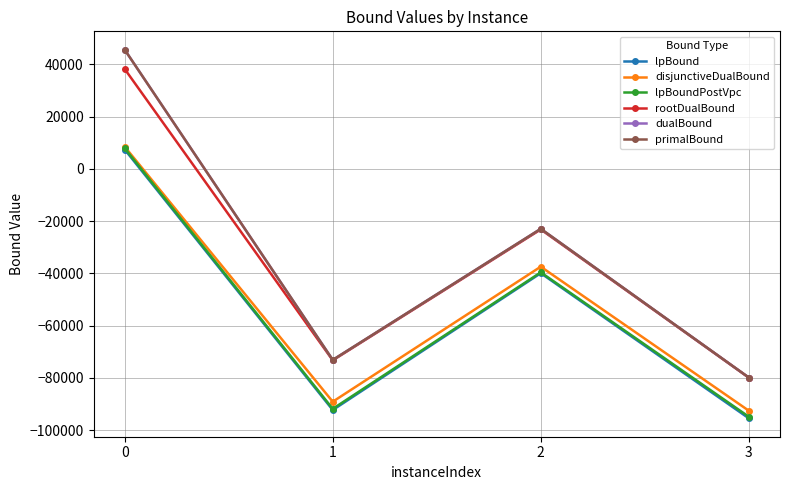

Is this an area chart (filled region under the line)?

No